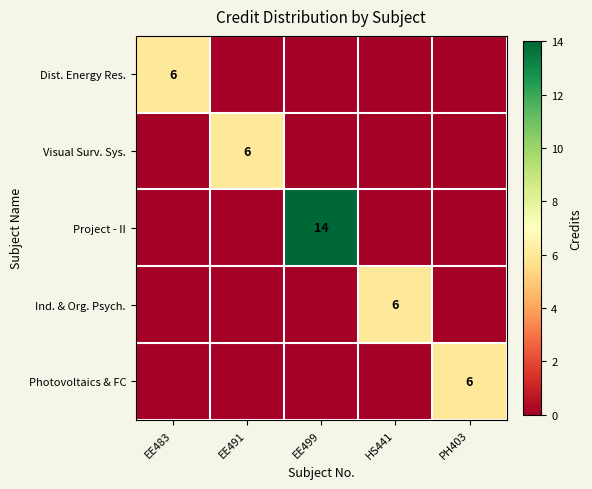

Is it true that Visual Surv. Sys. equals 8 at EE491?

False